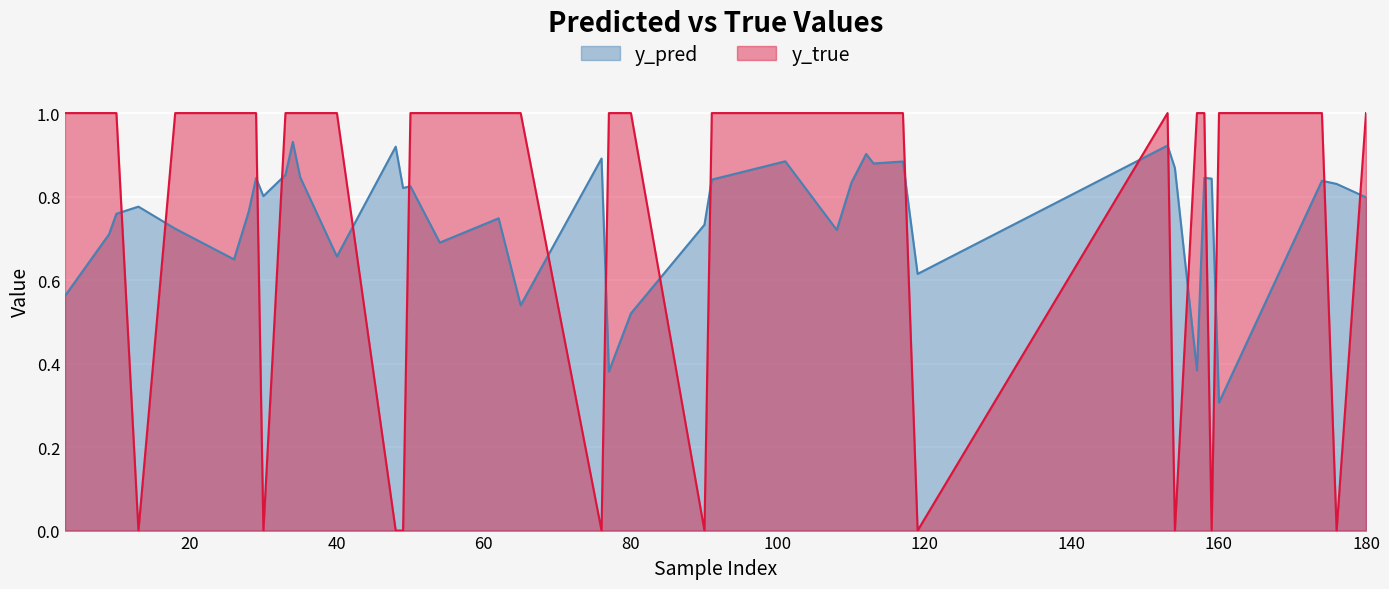

How many times do y_pred and y_true cross each other?

18